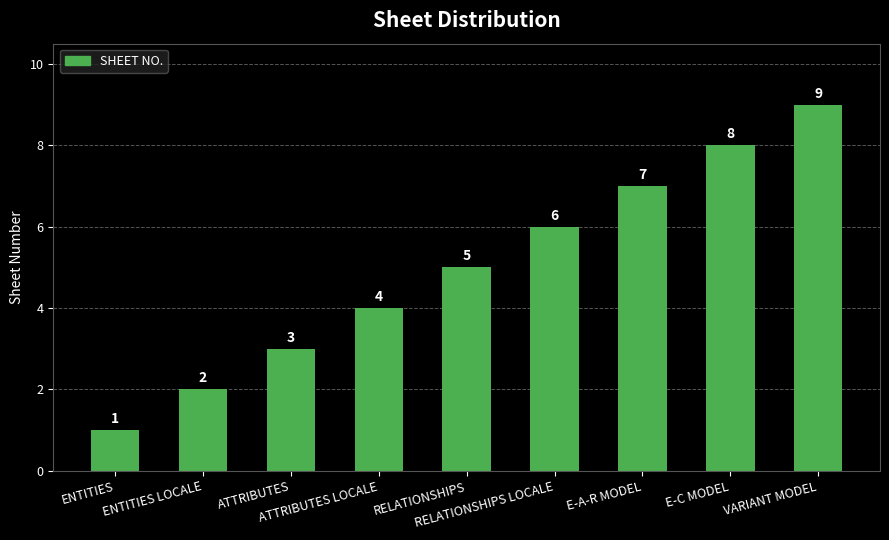

What is the sum of the values at ATTRIBUTES and E-A-R MODEL?

10